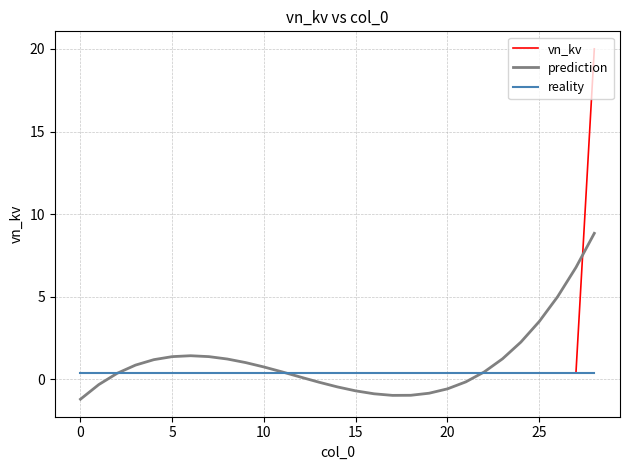

Which series has the largest range (max minus min)?

vn_kv